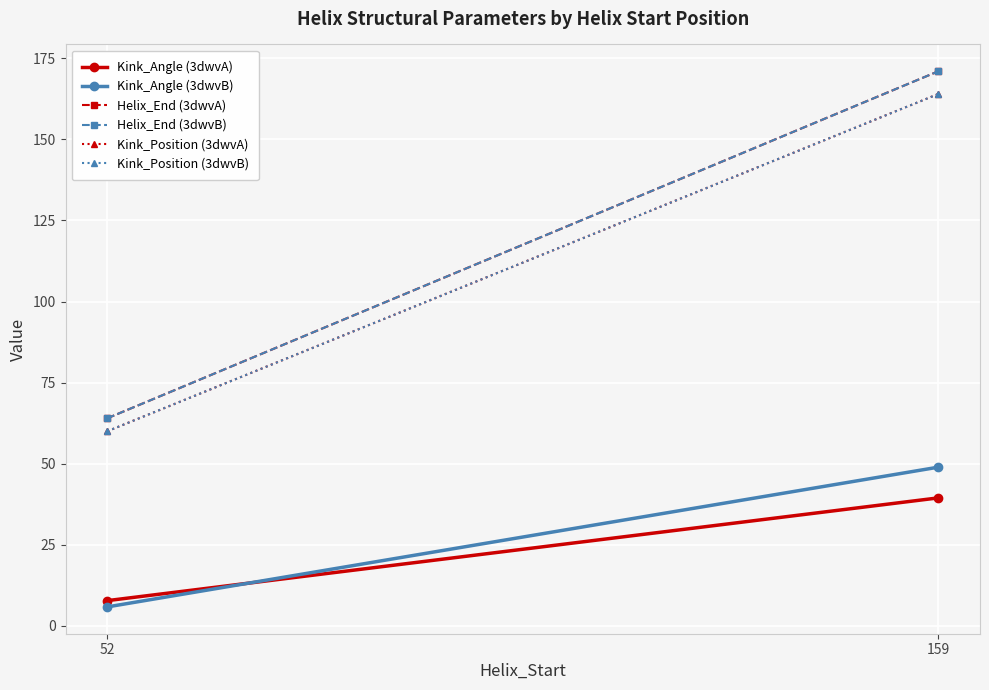

Reading left to right, what are all the values shown in this chart?

Kink_Angle (3dwvA): 7.8	39.5
Kink_Angle (3dwvB): 5.9	49.0
Helix_End (3dwvA): 64.0	171.0
Helix_End (3dwvB): 64.0	171.0
Kink_Position (3dwvA): 60.0	164.0
Kink_Position (3dwvB): 60.0	164.0